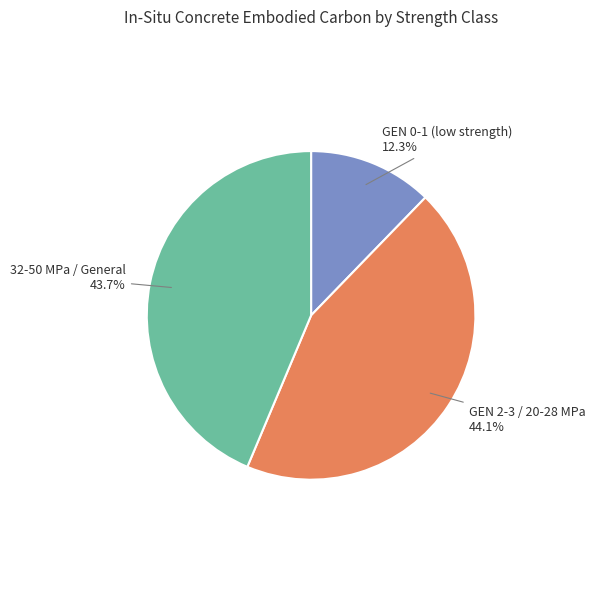

Is there any slice that represents more than half of the pie?

No